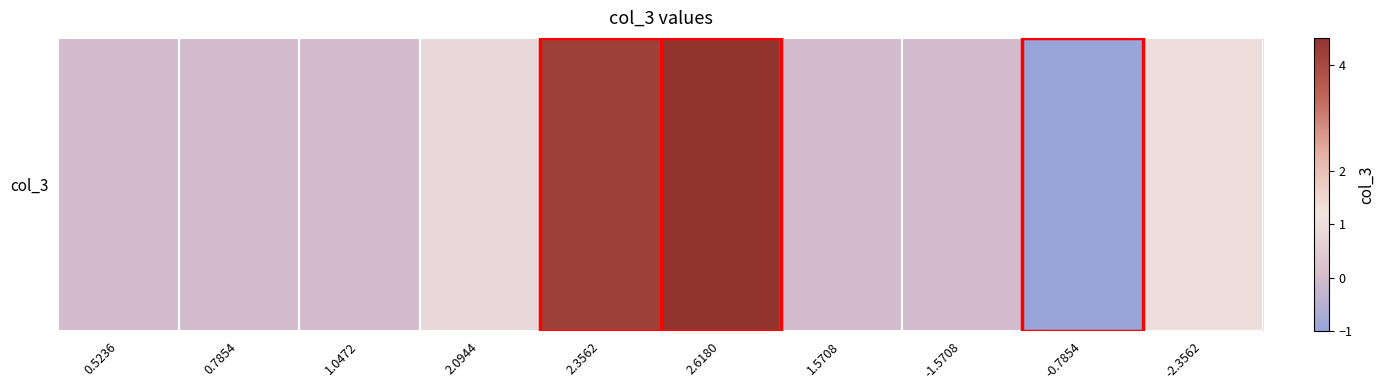

Reading right to left, list all the values displayed in this chart.

-2.3562=1.0	-0.7854=-1.0	-1.5708=0.0	1.5708=0.0	2.6180=15.5	2.3562=4.2	2.0944=0.8	1.0472=0.0	0.7854=-0.0	0.5236=-0.0